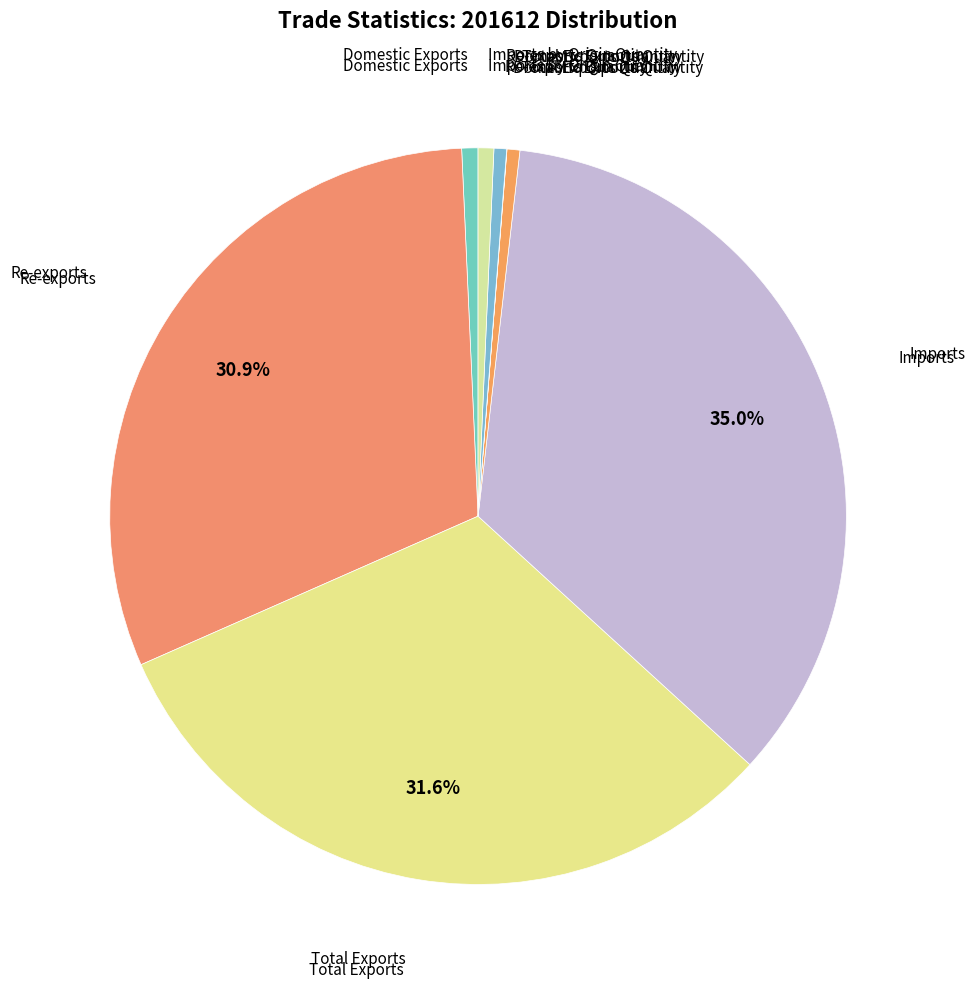

To the nearest percent, what is the difference between the largest and smallest slice percentages?

35%